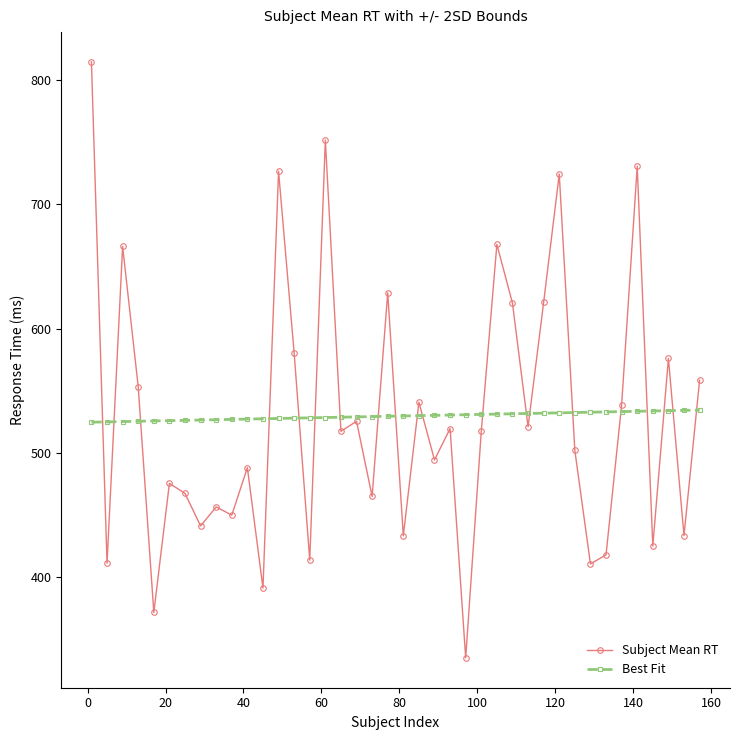

Which series has the largest range (max minus min)?

Subject Mean RT